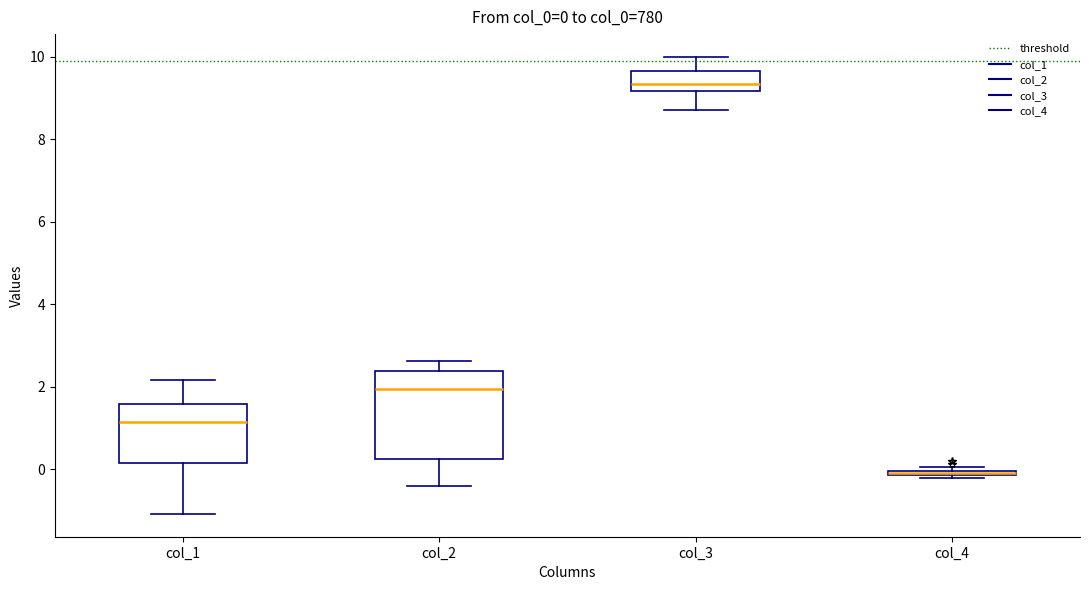

Which box is the tallest, from its lower edge to its upper edge?

col_2